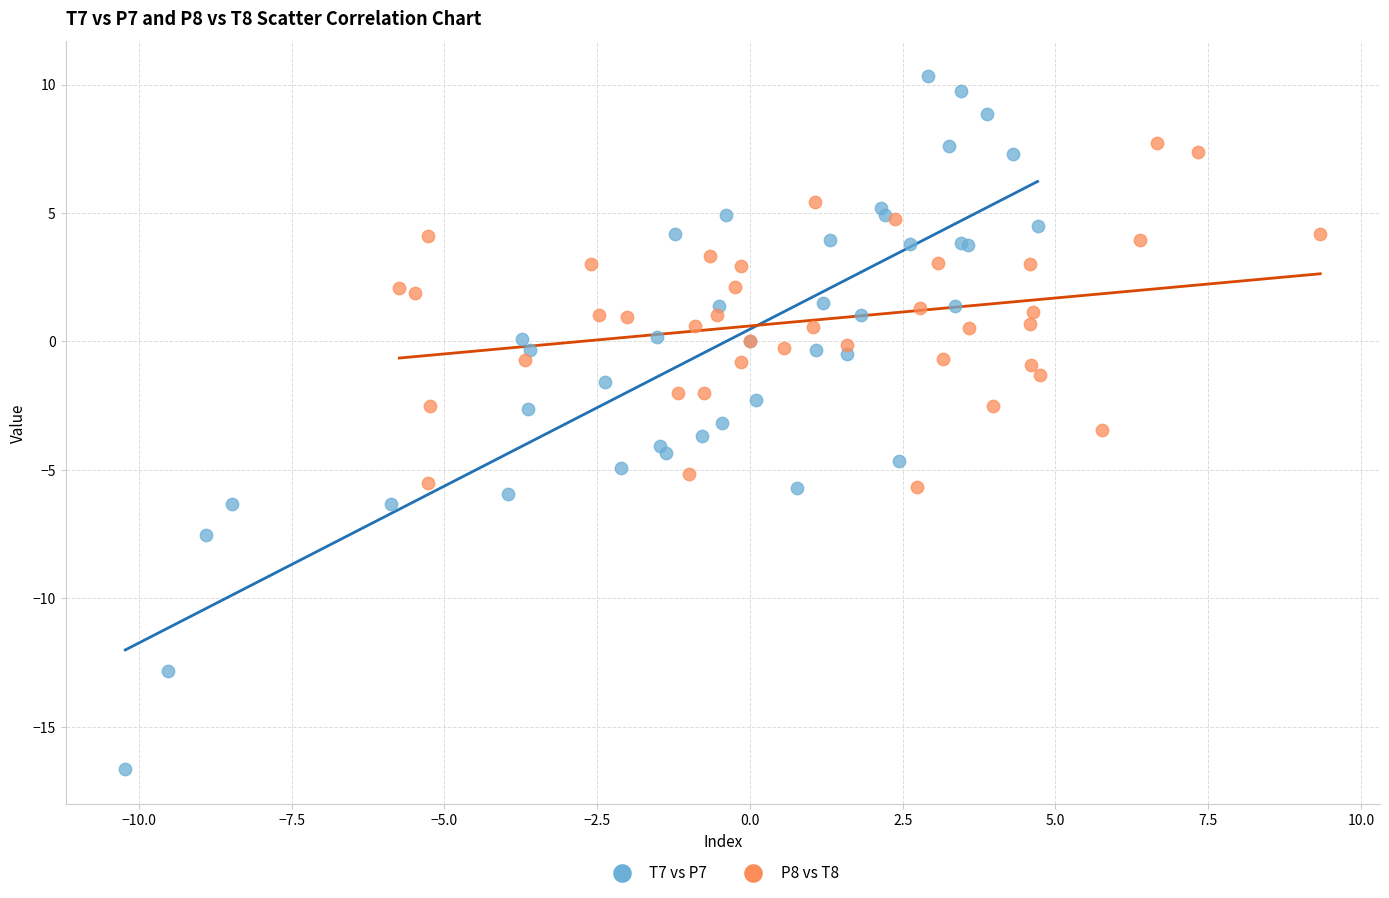

Which series contains the lowest Y value?

T7 vs P7